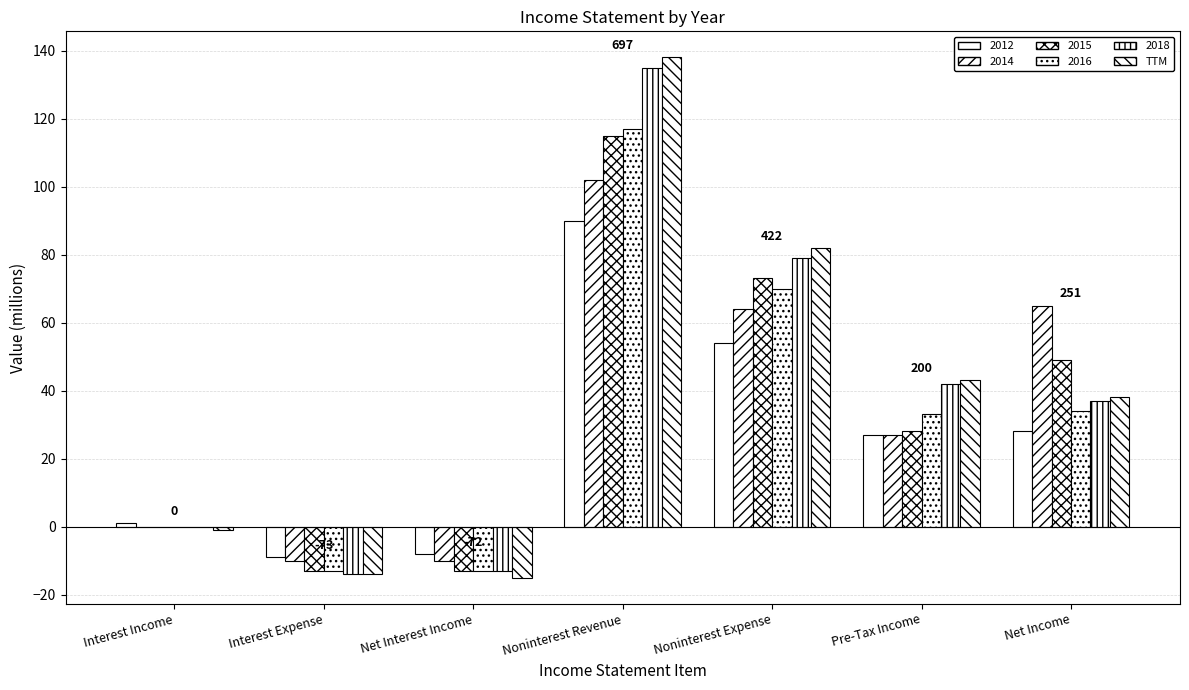

Are the bars grouped side by side (vs. stacked)?

Yes